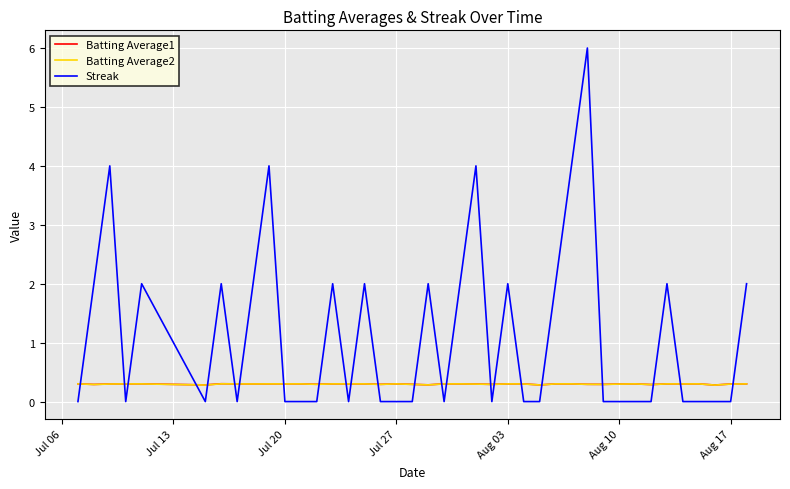

Which series has the widest spread of values?

Streak